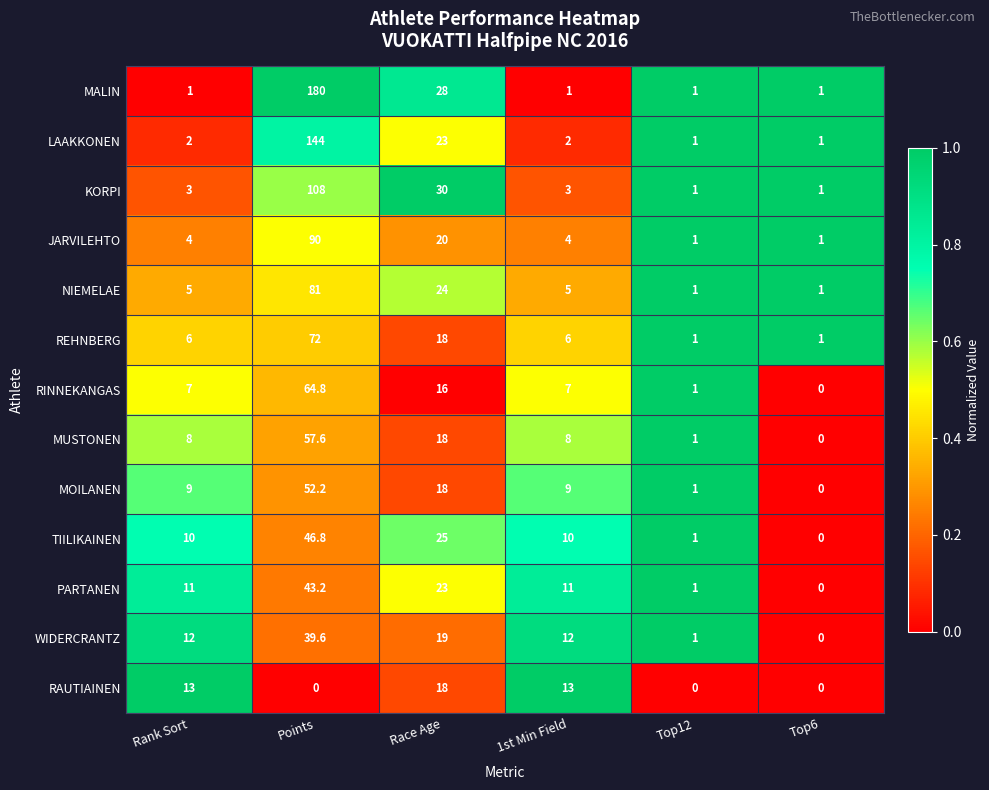

At which category is the sum across all series the highest?

Points